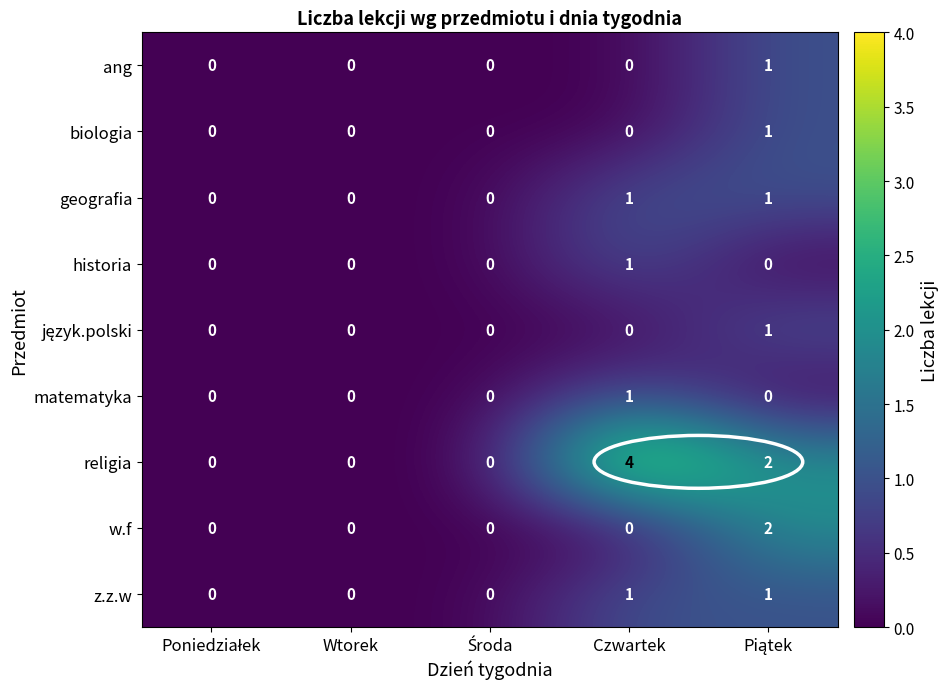

What is the maximum value shown in the chart?

4